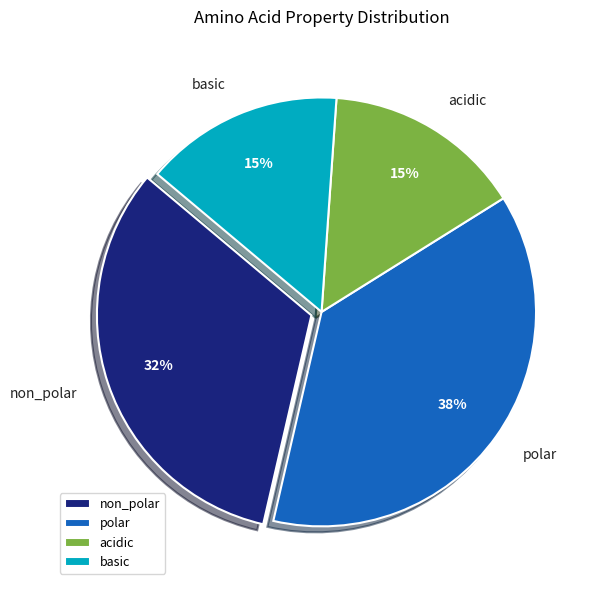

To the nearest percent, what is the average slice percentage?

25%